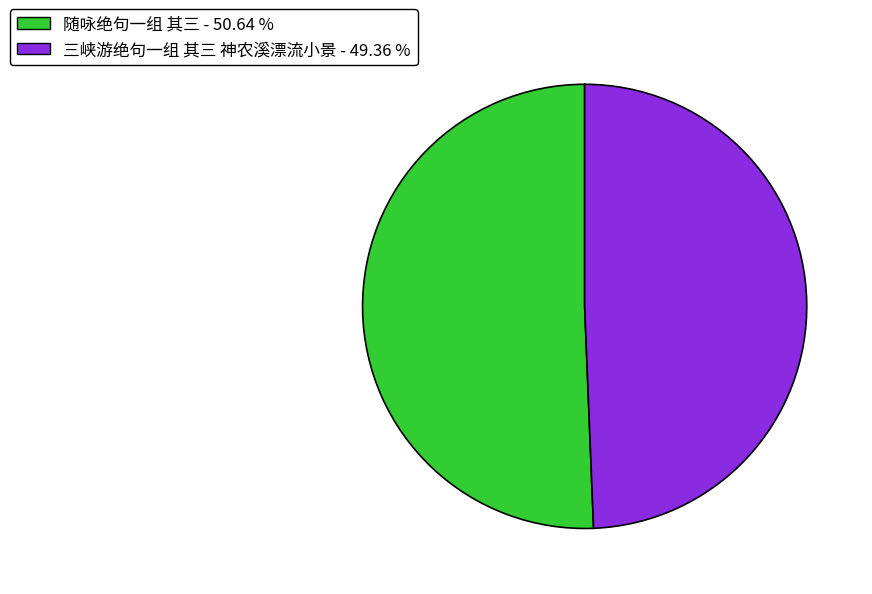

Which has a higher value, 随咏绝句一组 其三 - 50.64 % or 三峡游绝句一组 其三 神农溪漂流小景 - 49.36 %?

随咏绝句一组 其三 - 50.64 %